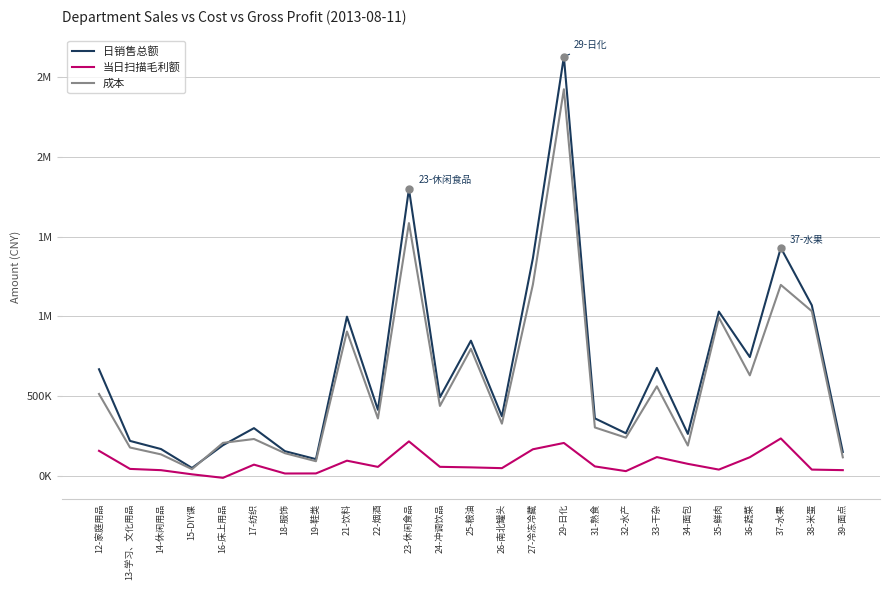

At how many categories does at least one series exceed 2218474?

1